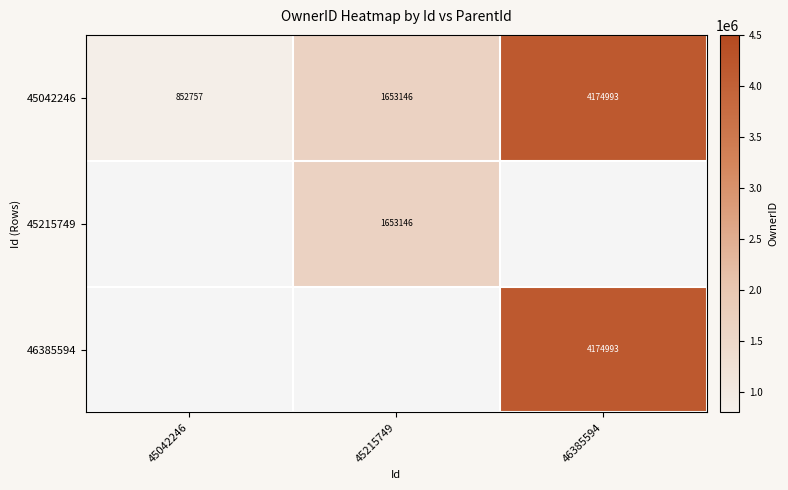

How many data points does each series have?

3